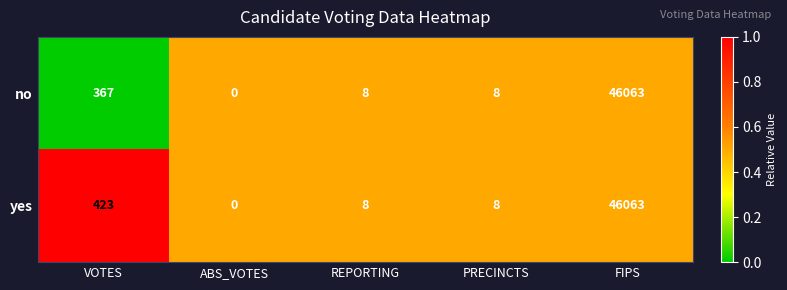

What is the difference between the maximum and minimum values in the no series?

46063